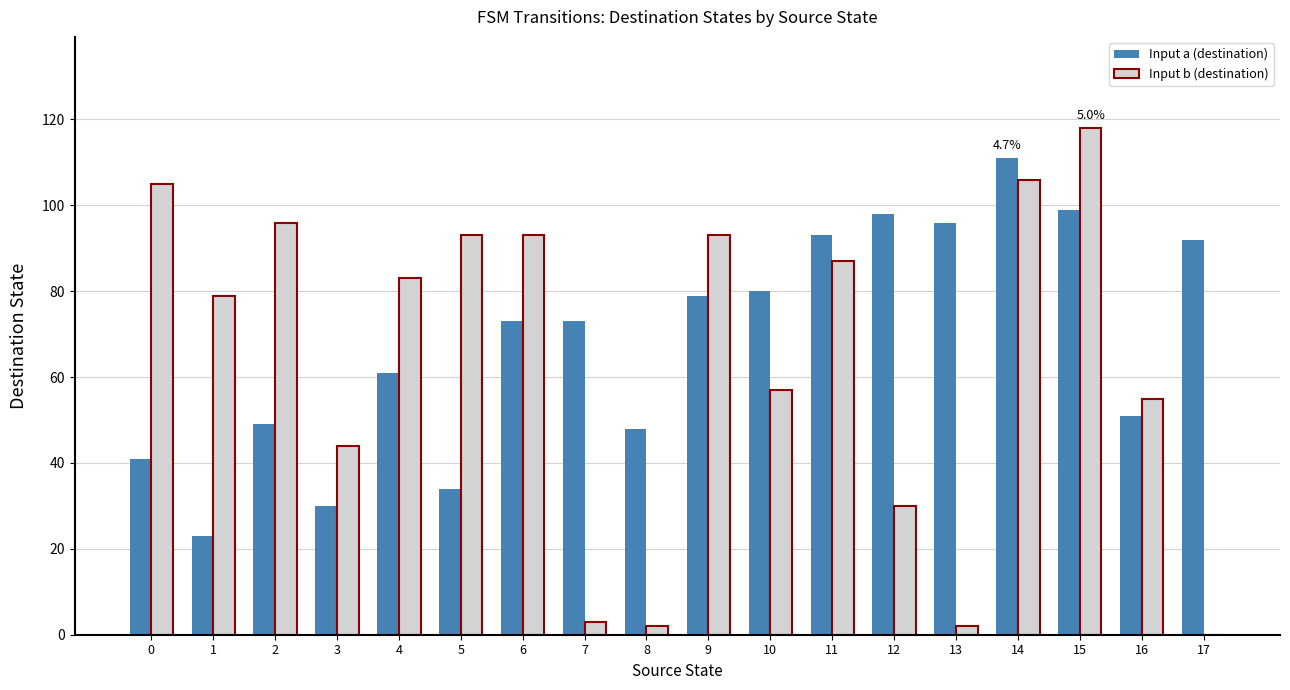

What are all the series names shown in the legend?

Input a (destination), Input b (destination)